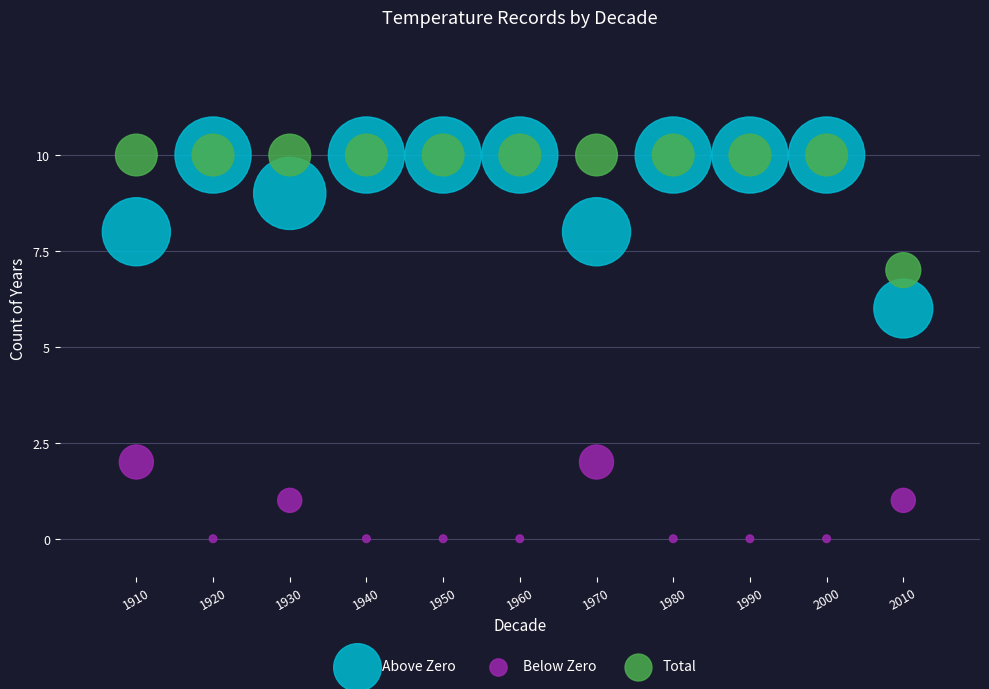

Across all series, what Y value is closest to 5?

6